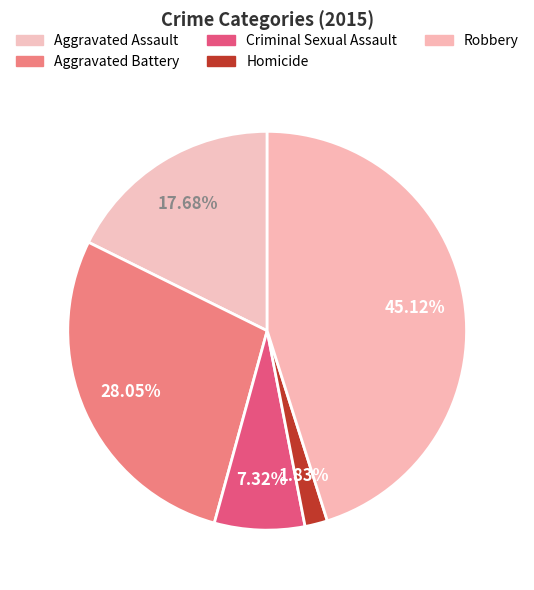

Count the number of slices in the pie.

5